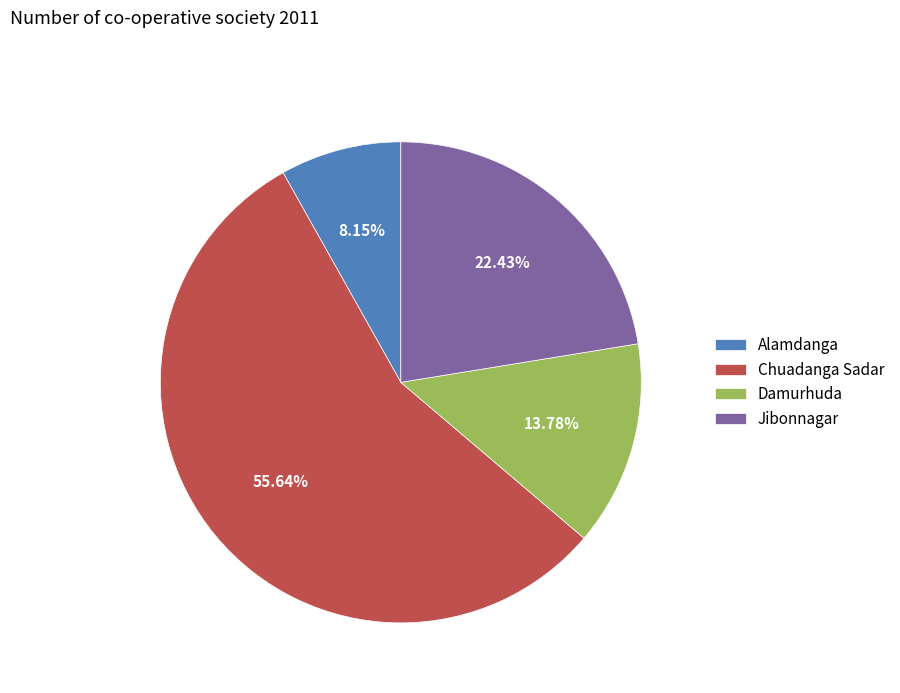

Does any single category account for the majority?

Yes